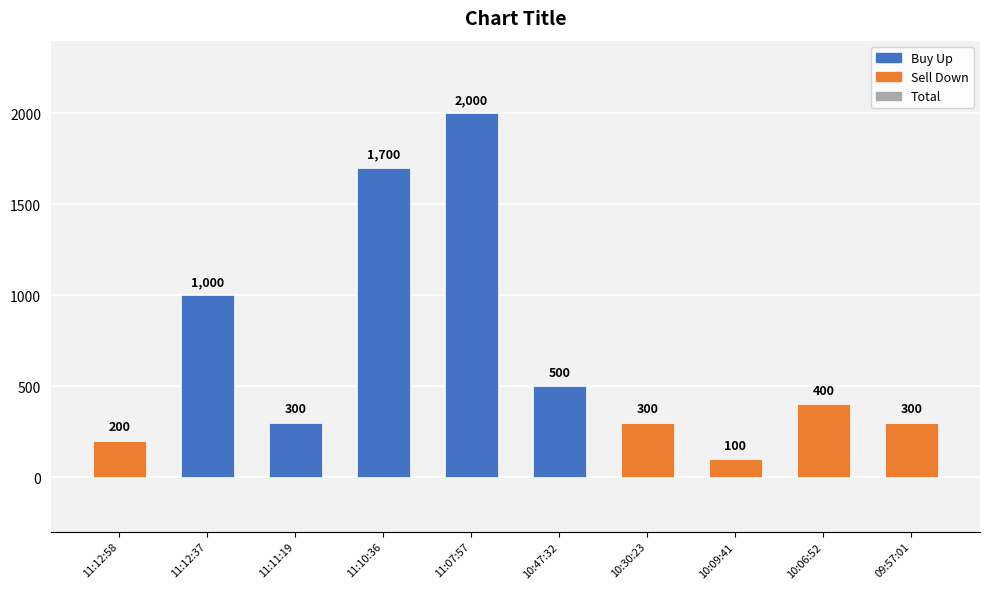

What is the change in value from 10:30:23 to 10:06:52?

+100